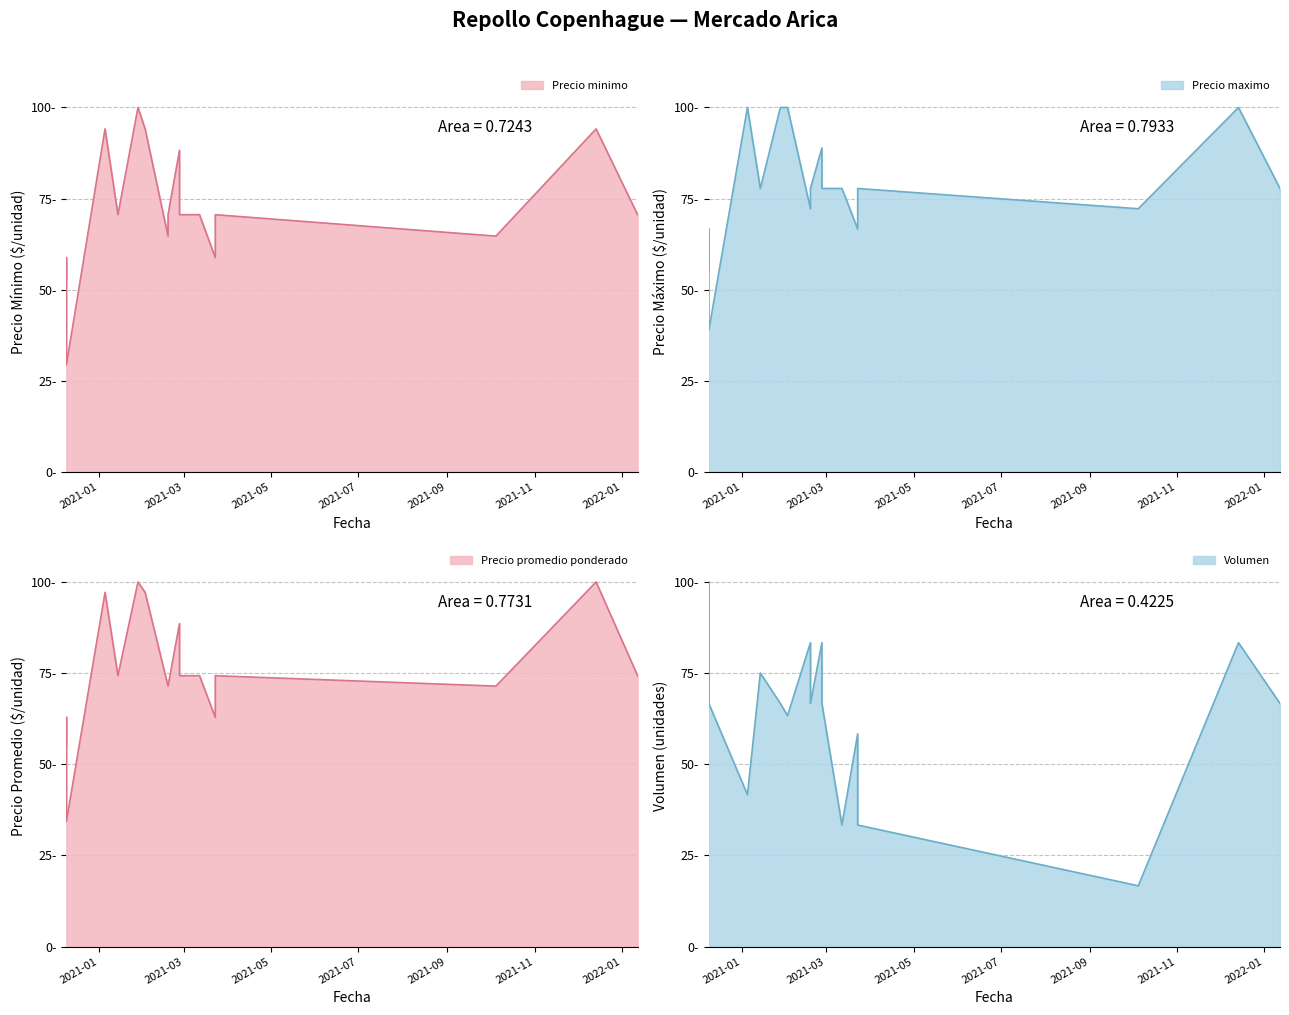

Does the chart display data point markers on the line(s)?

No